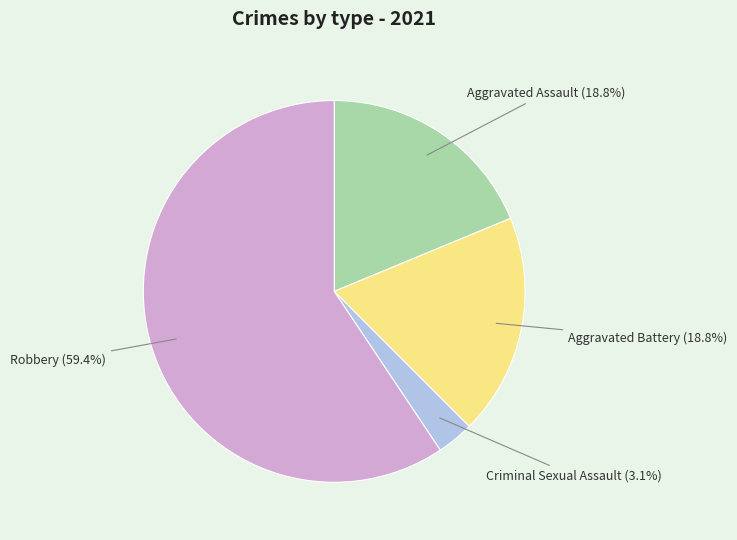

What is the ratio of the value at Robbery to the value at Aggravated Battery?

3.2